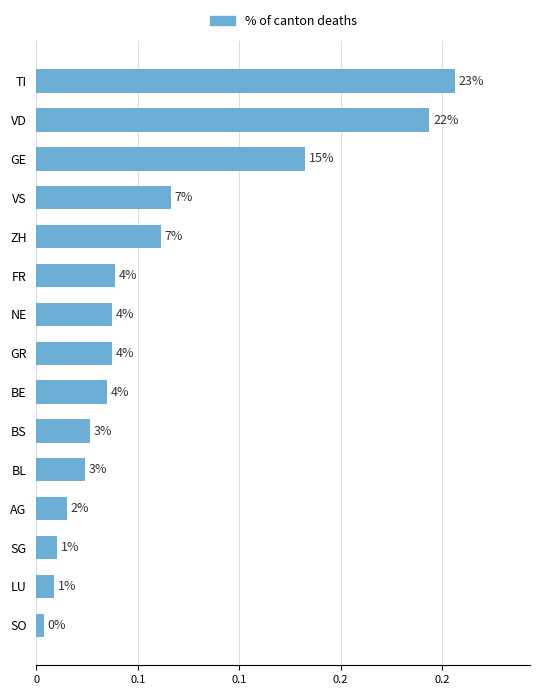

Does the chart contain any negative values?

No